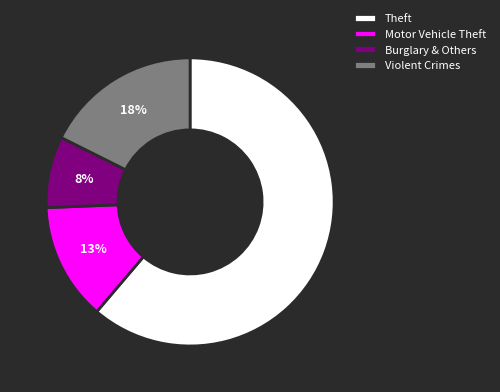

Is Theft the majority of the pie?

Yes